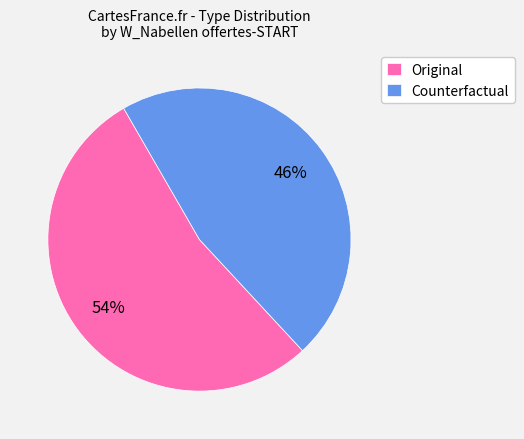

Which category accounts for the majority?

Original